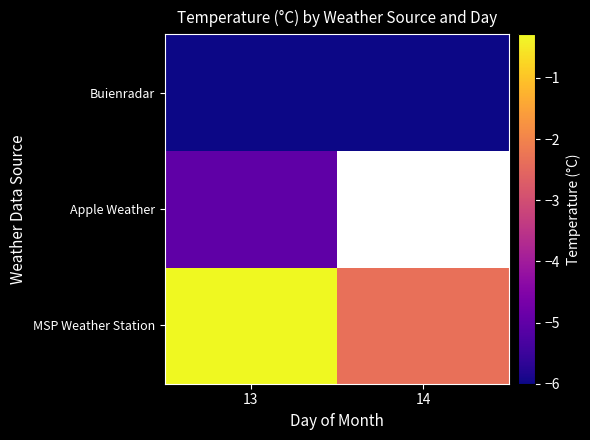

At which category does the chart reach its minimum across all series?

13